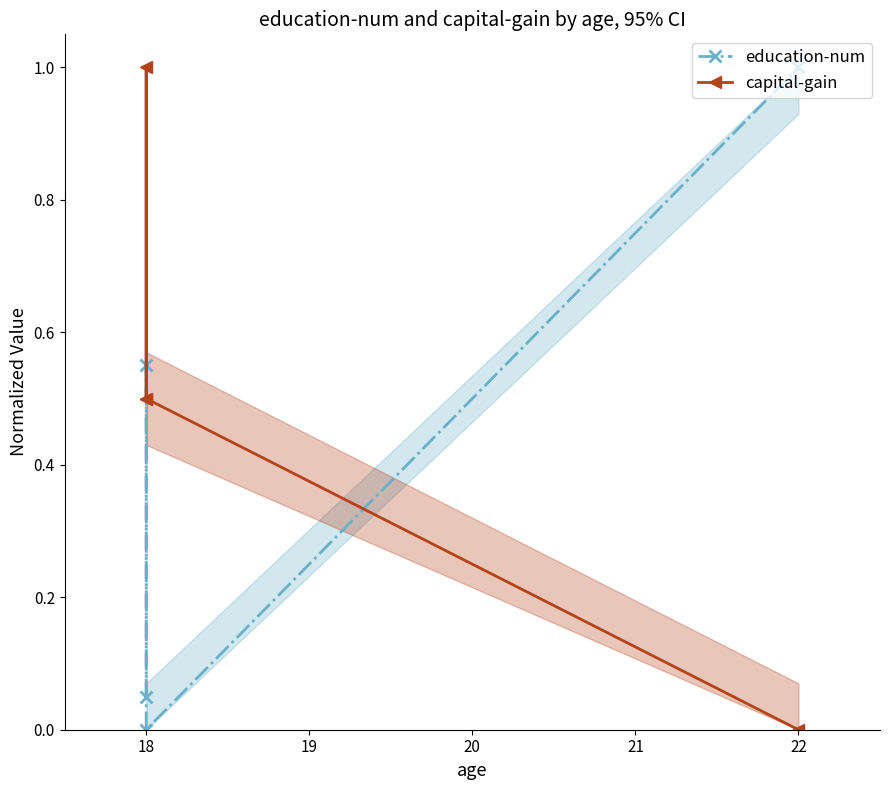

Which series ends up on top after the final intersection of capital-gain and education-num?

education-num